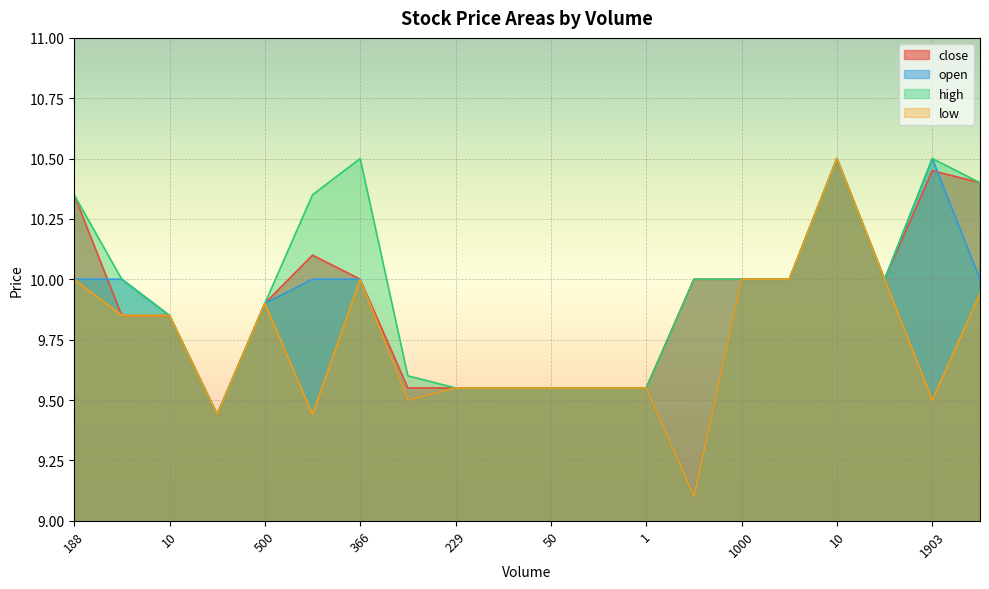

Reading left to right, list all the values displayed in this chart.

close: 10.3	9.8	9.8	9.4	9.9	10.1	10.0	9.6	9.6	9.6	9.6	9.6	9.6	10.0	10.0	10.0	10.5	10.0	10.4	10.4
open: 10.0	10.0	9.8	9.4	9.9	10.0	10.0	9.5	9.6	9.6	9.6	9.6	9.6	9.1	10.0	10.0	10.5	10.0	10.5	10.0
high: 10.3	10.0	9.8	9.4	9.9	10.3	10.5	9.6	9.6	9.6	9.6	9.6	9.6	10.0	10.0	10.0	10.5	10.0	10.5	10.4
low: 10.0	9.8	9.8	9.4	9.9	9.4	10.0	9.5	9.6	9.6	9.6	9.6	9.6	9.1	10.0	10.0	10.5	10.0	9.5	9.9